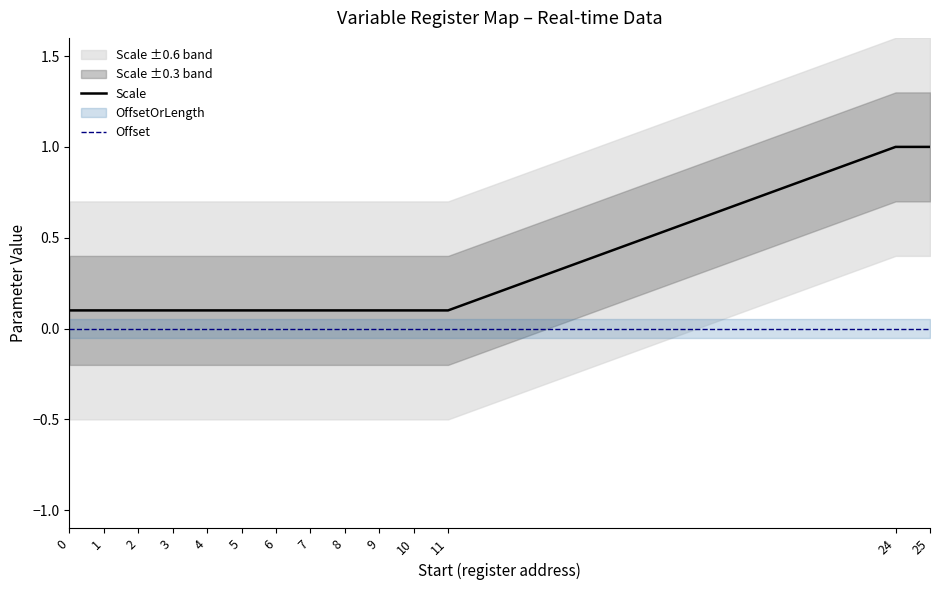

At how many categories does at least one series exceed 0?

14